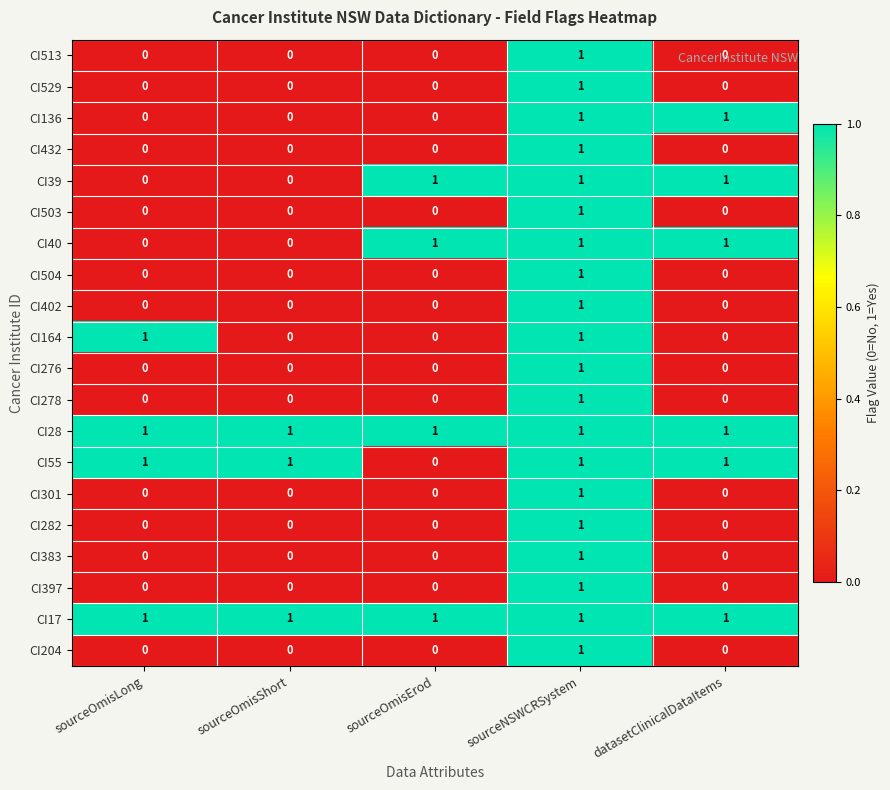

At which label does CI513 reach its peak?

sourceNSWCRSystem